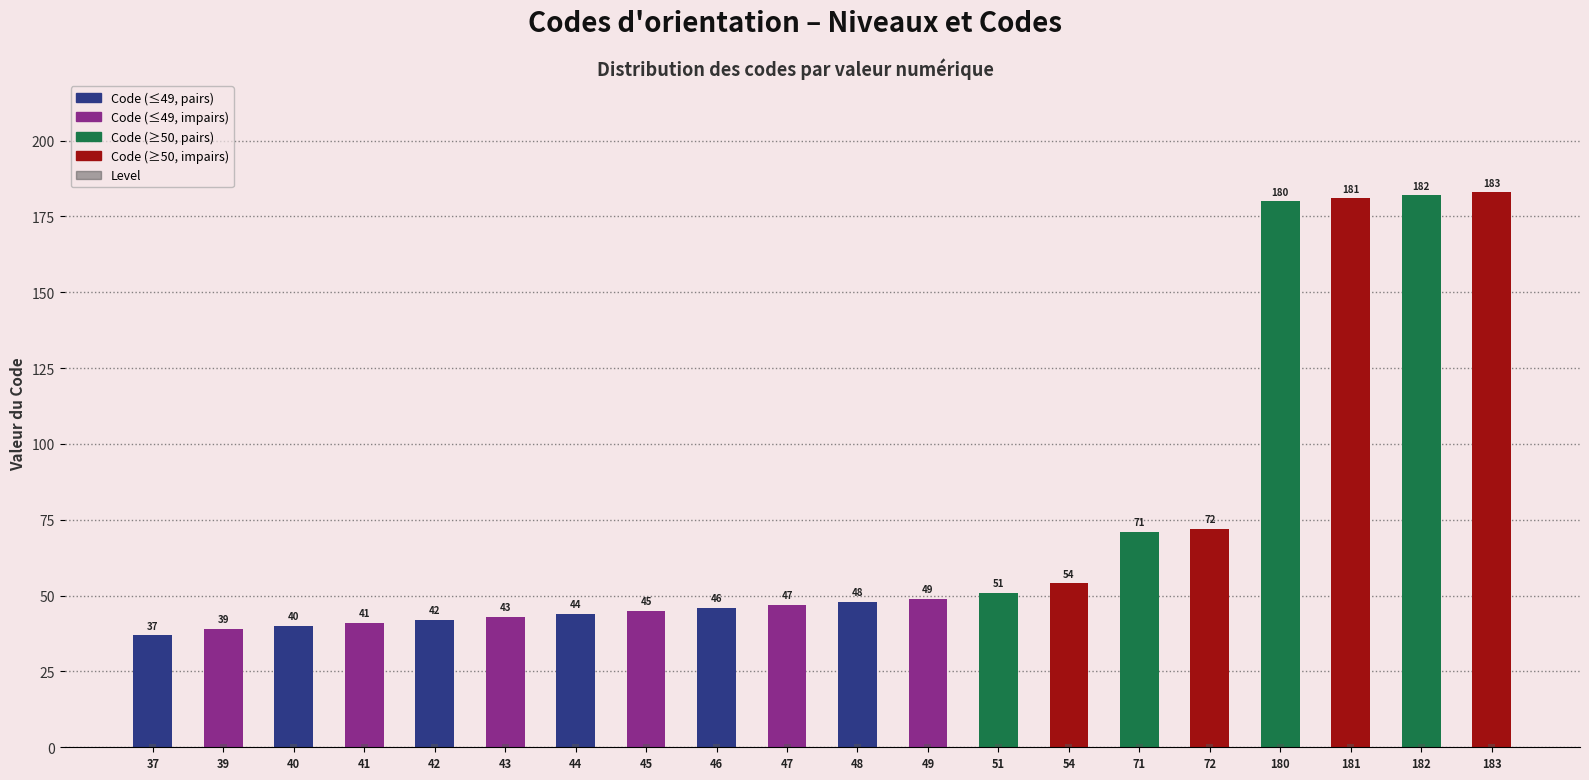

Reading left to right, list all the values displayed in this chart.

Code: 37	39	40	41	42	43	44	45	46	47	48	49	51	54	71	72	180	181	182	183
Level: 1	1	1	1	1	1	1	1	1	1	1	1	1	1	1	1	1	1	1	1